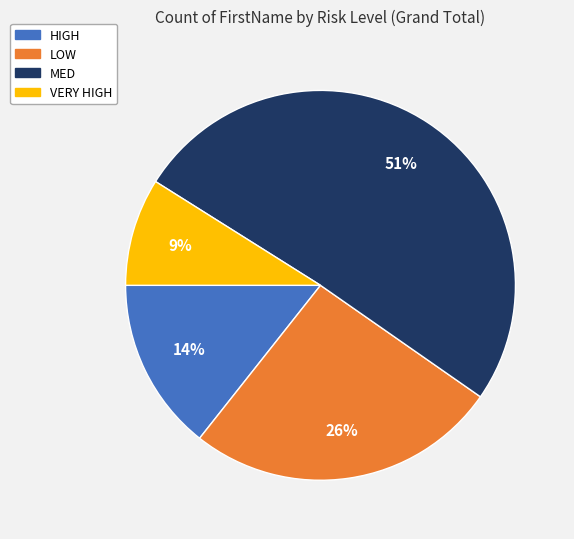

To the nearest percent, what is the combined percentage of HIGH and MED?

65%